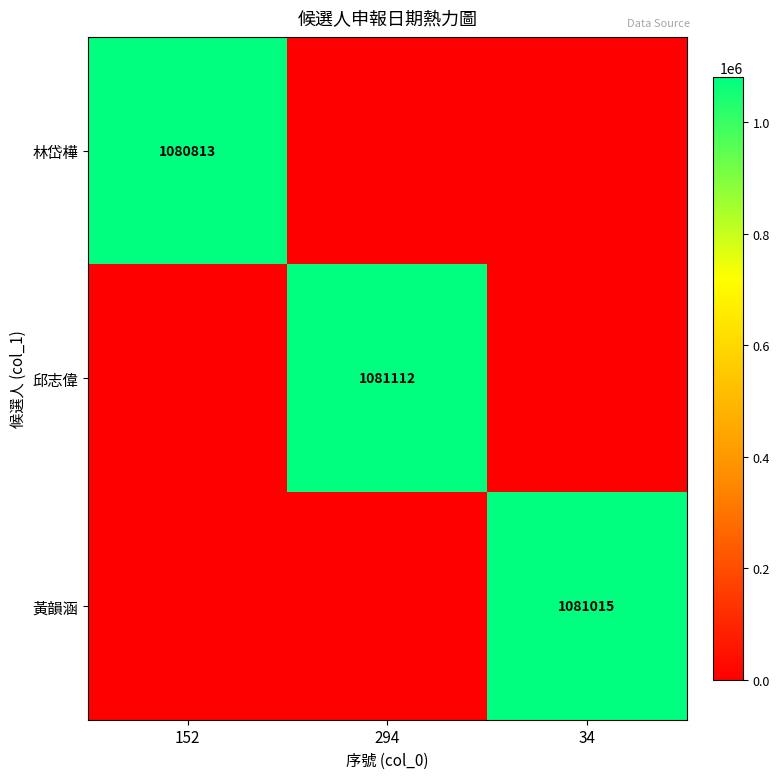

What is the total value across all series at 34?

1081015